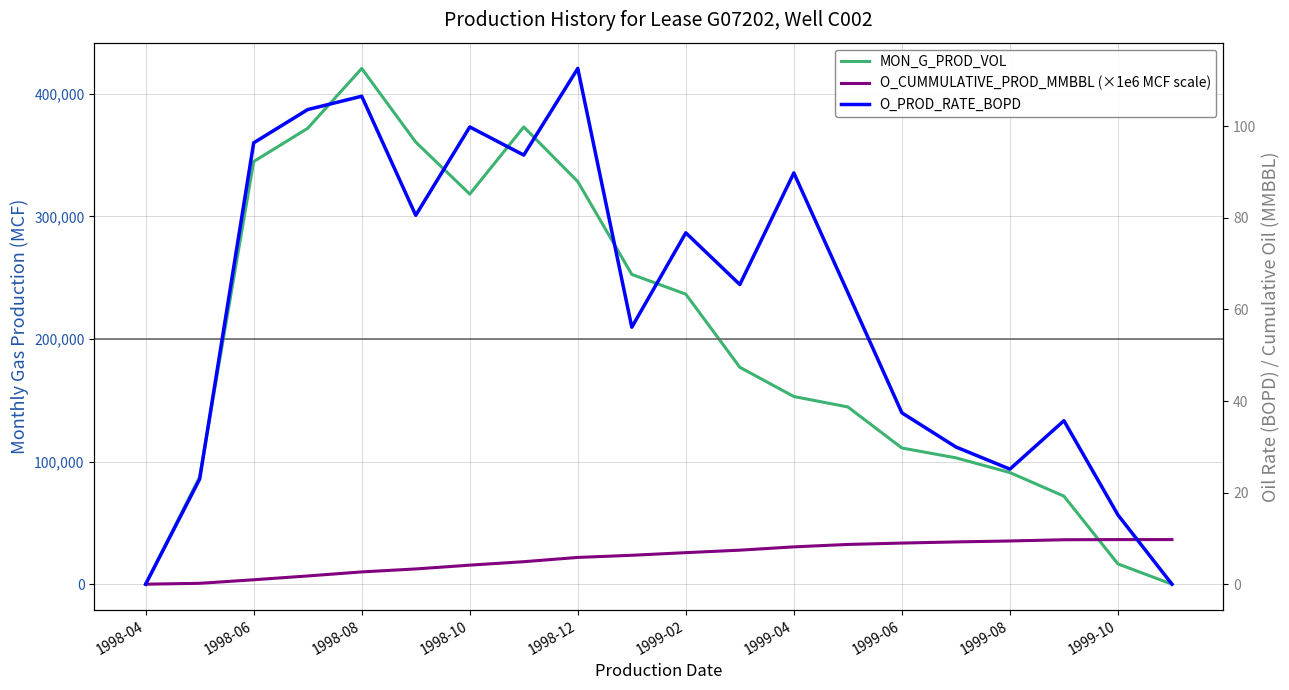

Where is MON_G_PROD_VOL nearest to the value 210355?

1999-02